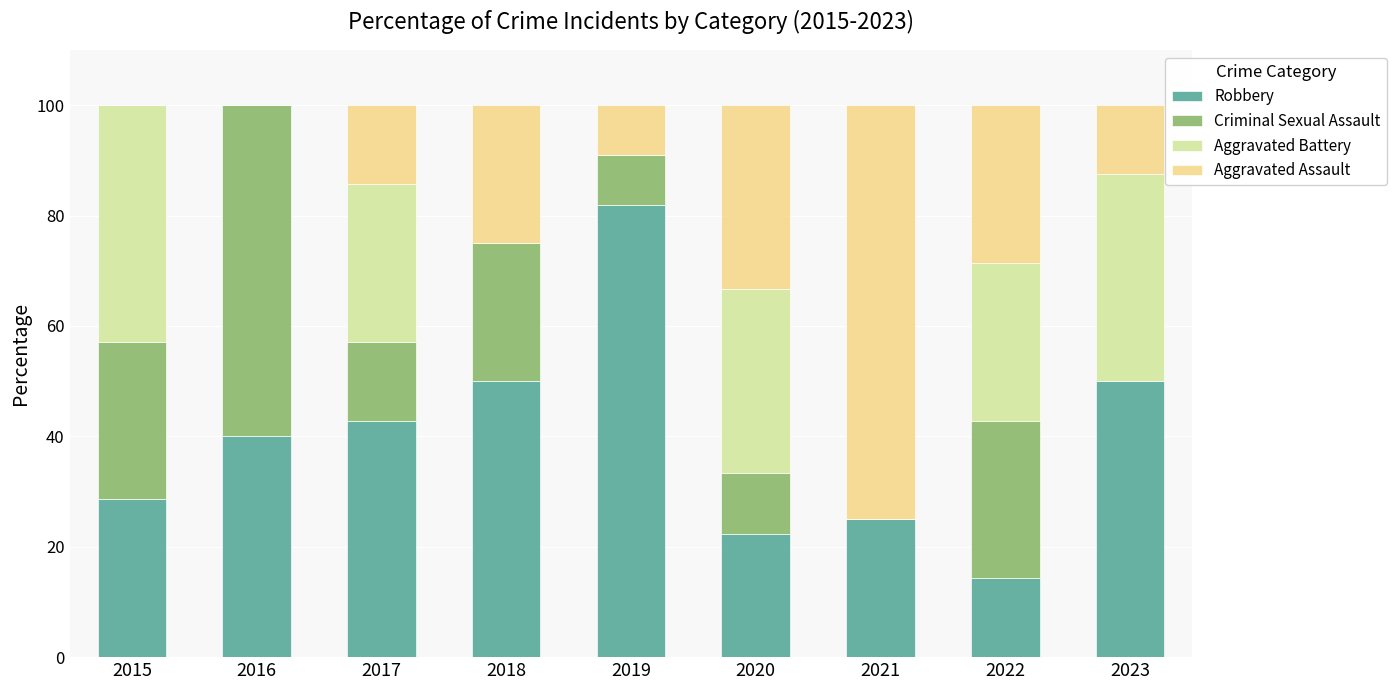

What are all the series names shown in the legend?

Robbery, Criminal Sexual Assault, Aggravated Battery, Aggravated Assault